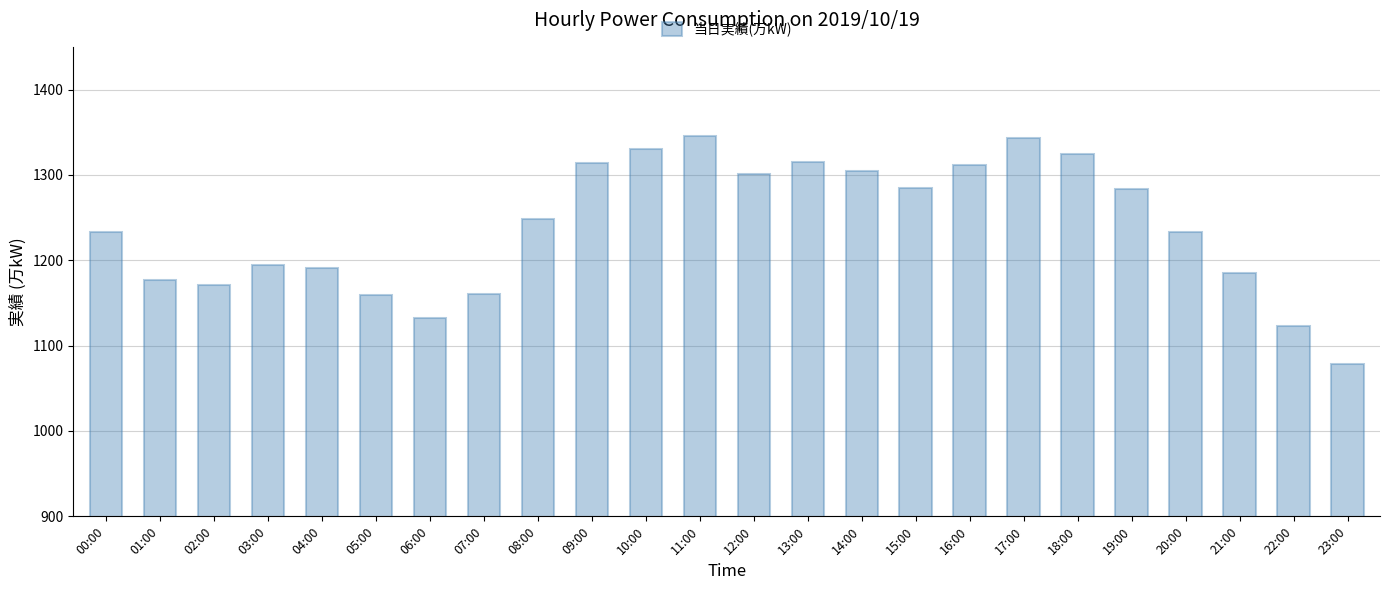

How many bars are there in total?

24